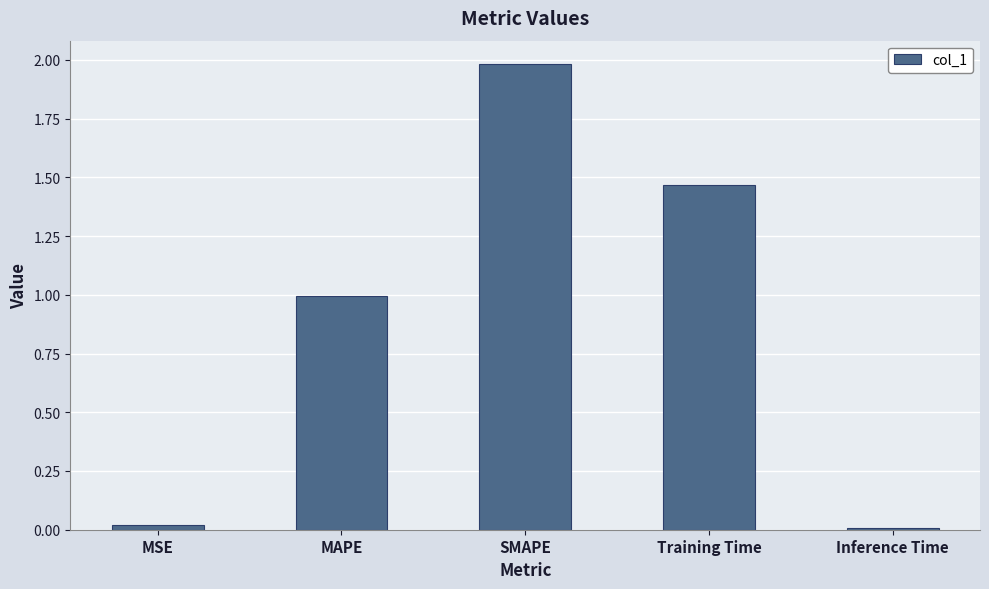

Approximately how many times larger is the value at Training Time compared to SMAPE?

0.7